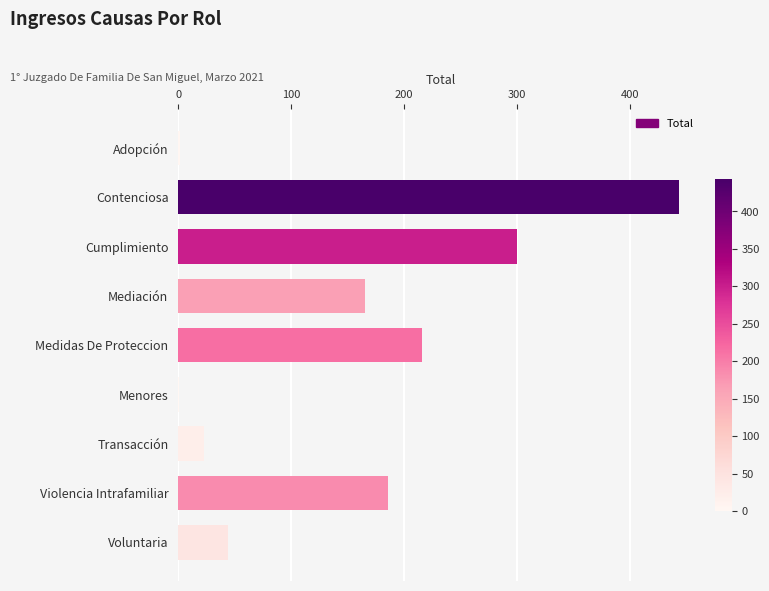

How many data points does each series have?

9